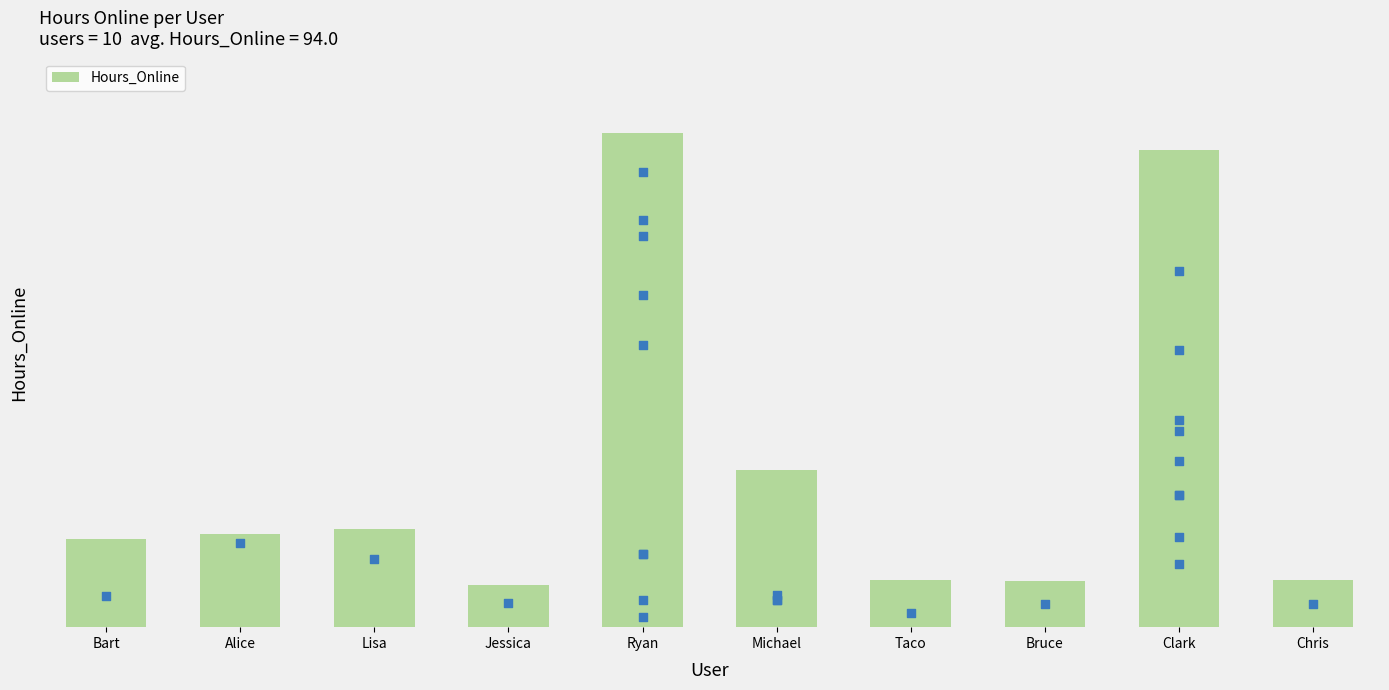

Which has a higher value, Lisa or Bart?

Lisa